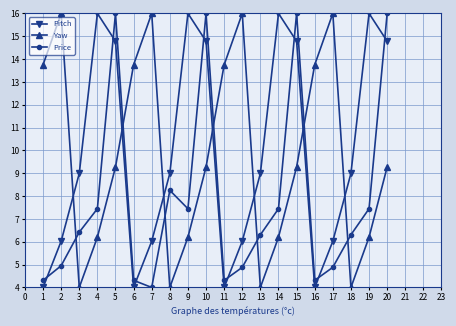

What is the value of the Price point at the 2nd from the left?

5.0